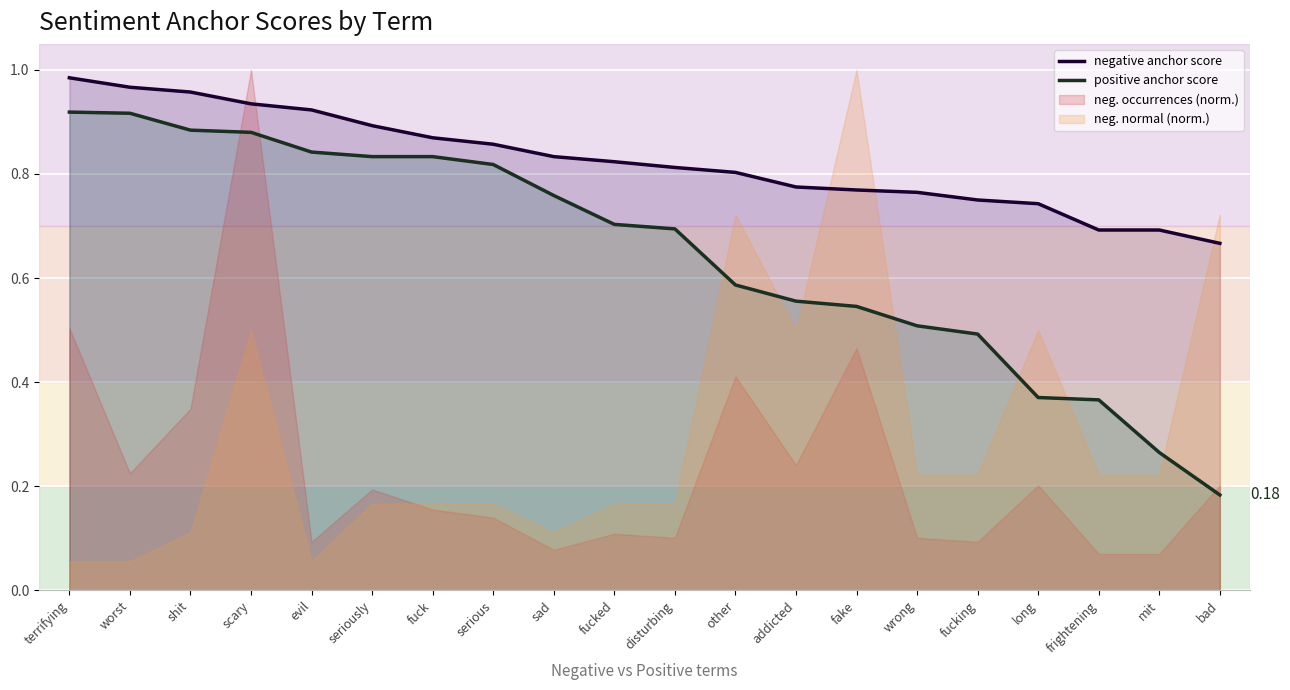

What is the value of the positive anchor score point at the 6th from the left?

0.8